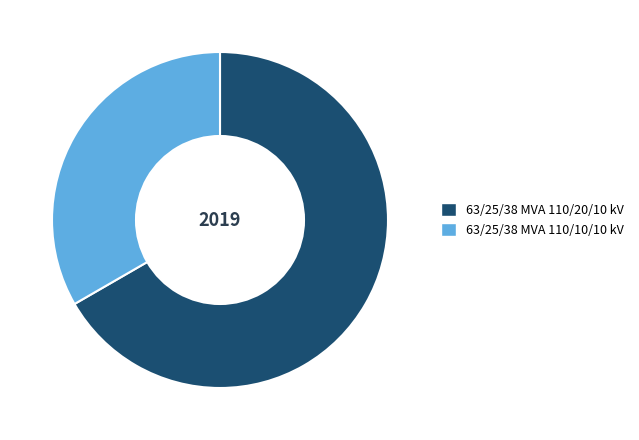

Approximately how many times larger is the value at 63/25/38 MVA 110/20/10 kV compared to 63/25/38 MVA 110/10/10 kV?

2.0